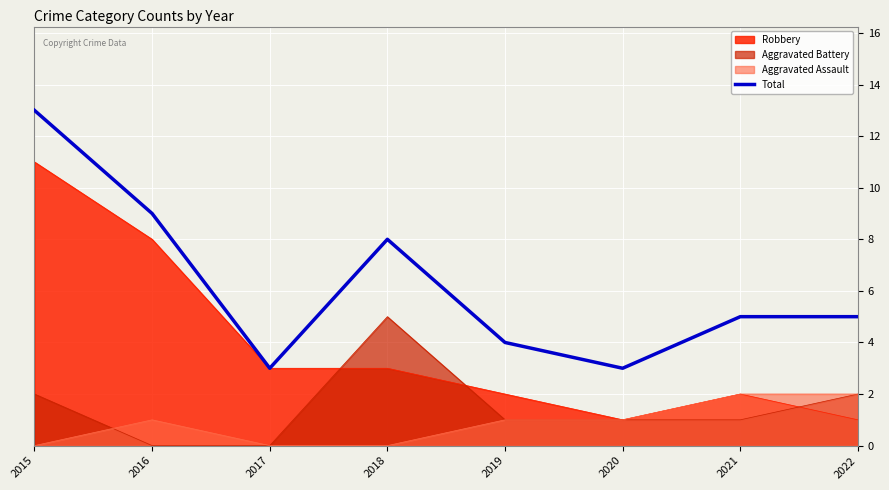

Reading left to right, list all the values displayed in this chart.

13	9	3	8	4	3	5	5